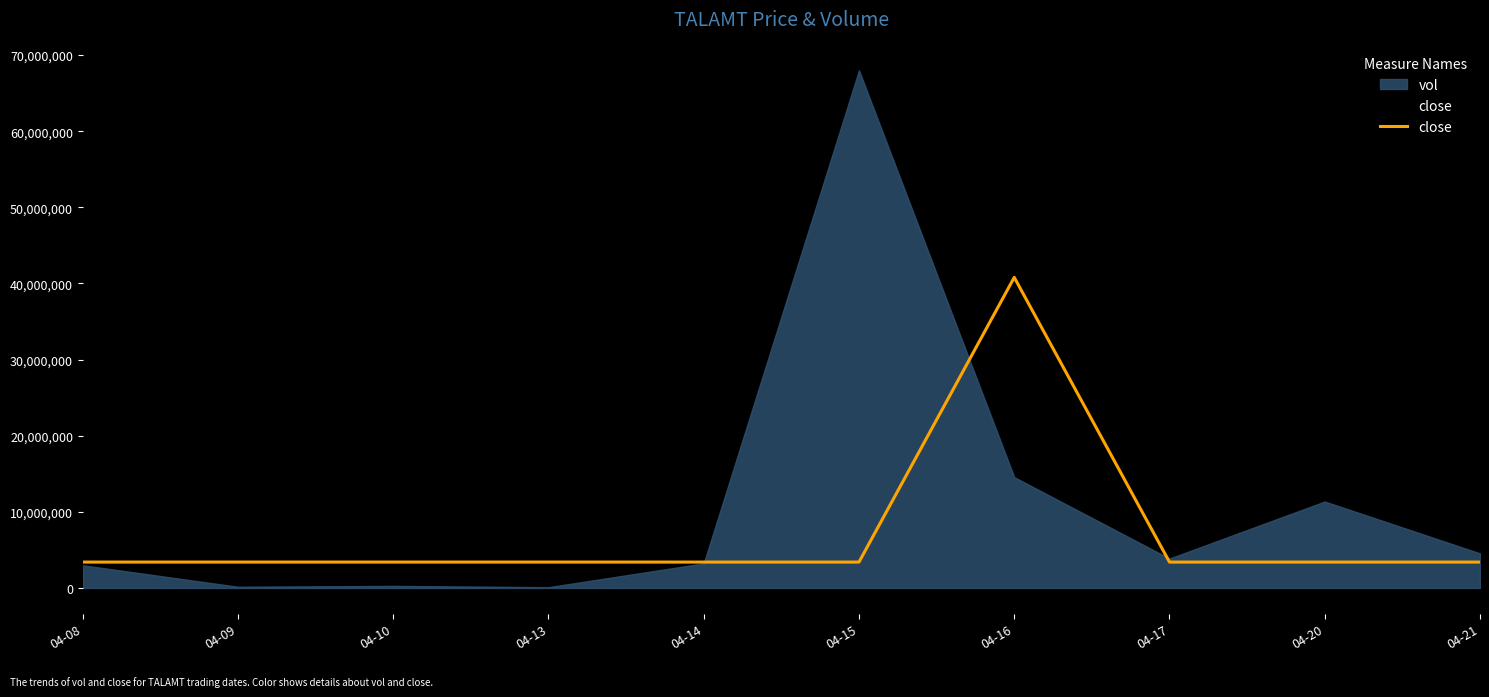

Rank the series by their maximum value, from lowest to highest.

close, vol